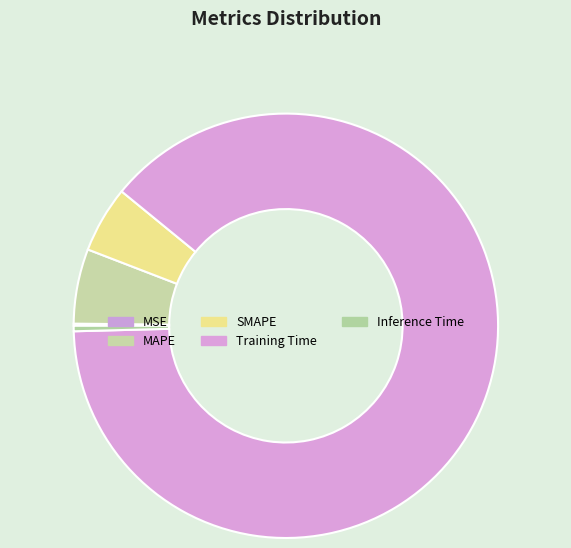

To the nearest percent, what is the difference between the MAPE and MSE slice percentages?

6%